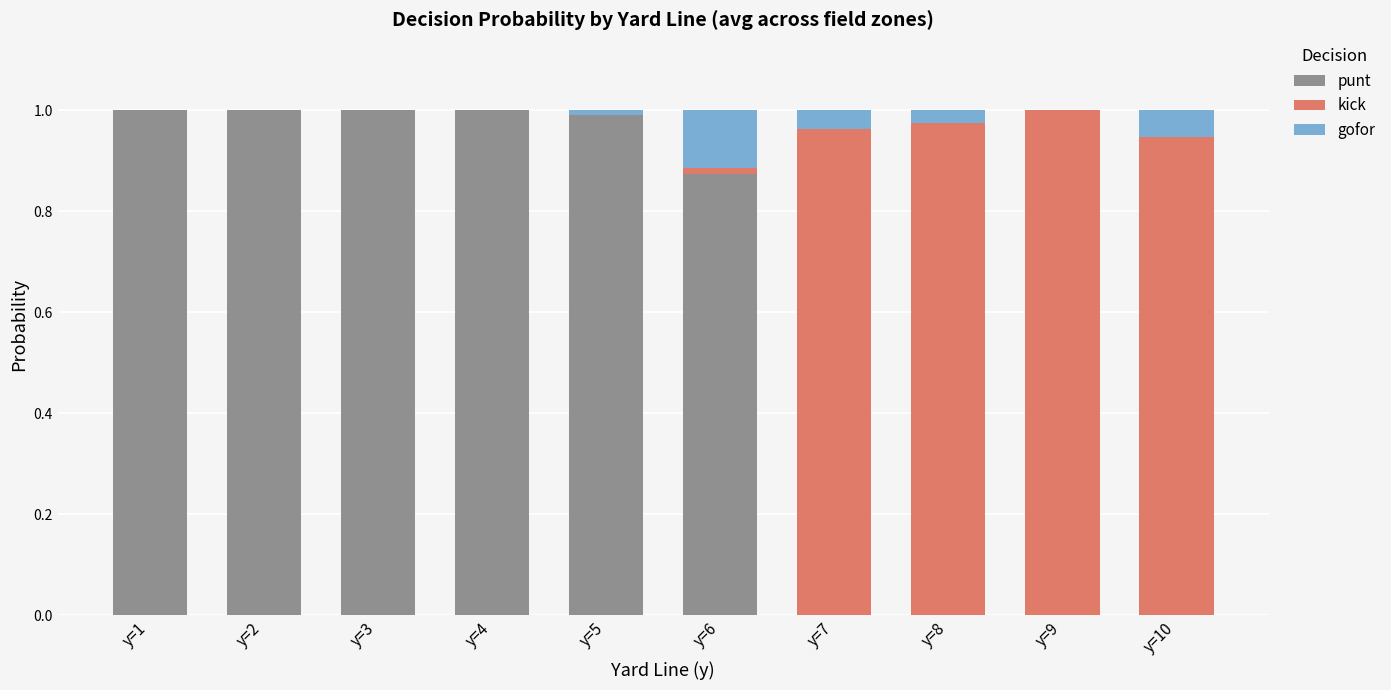

True or false: punt has a value of 1.6 at y=3.

False